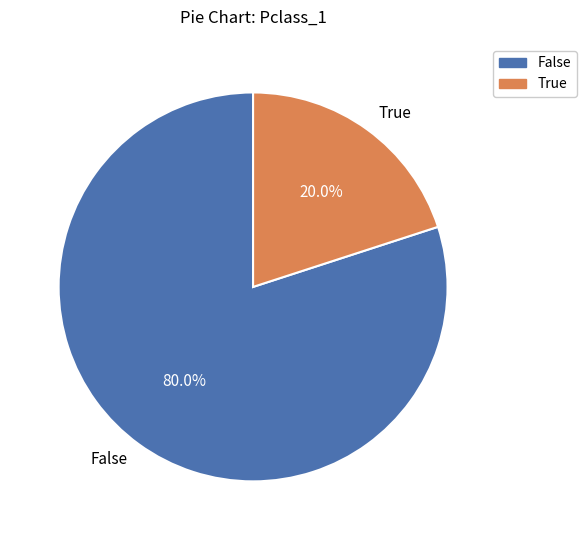

To the nearest percent, what is the average slice percentage?

50%